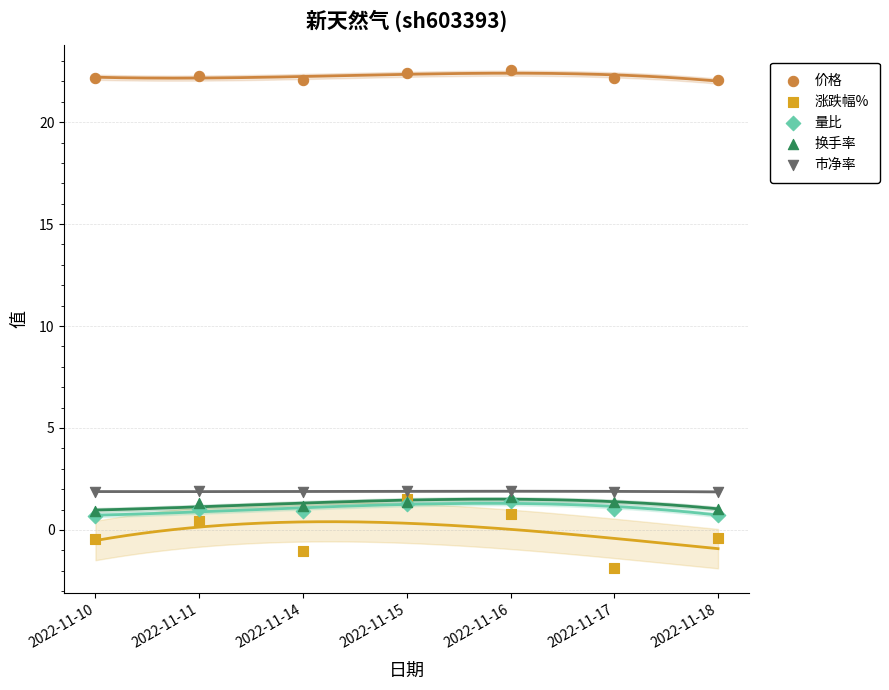

Which series contains the highest Y value?

价格